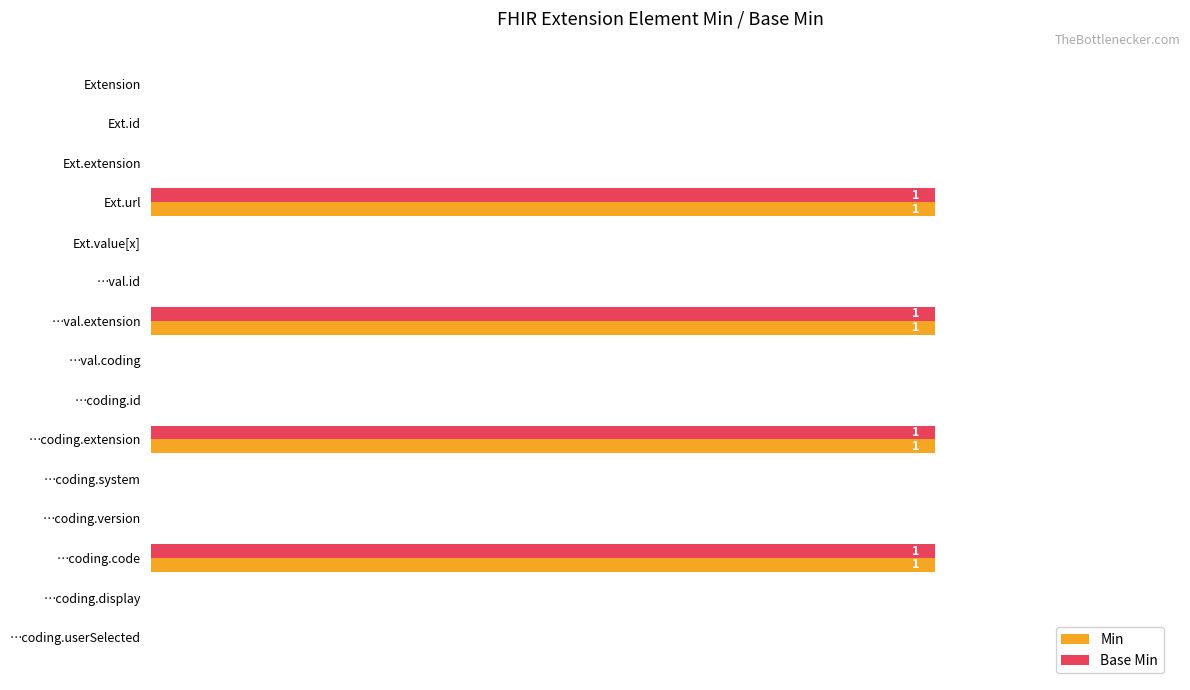

What position from the right is 12?

3